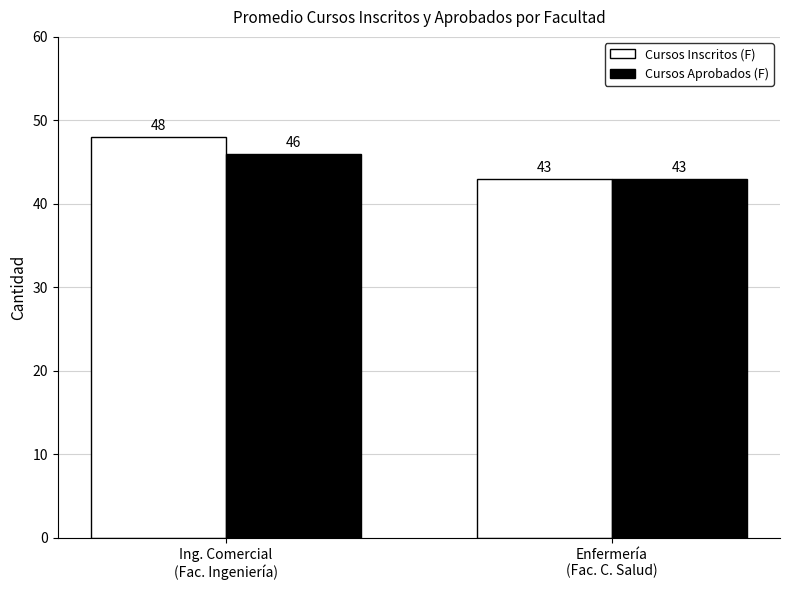

Does the chart contain stacked bars?

No